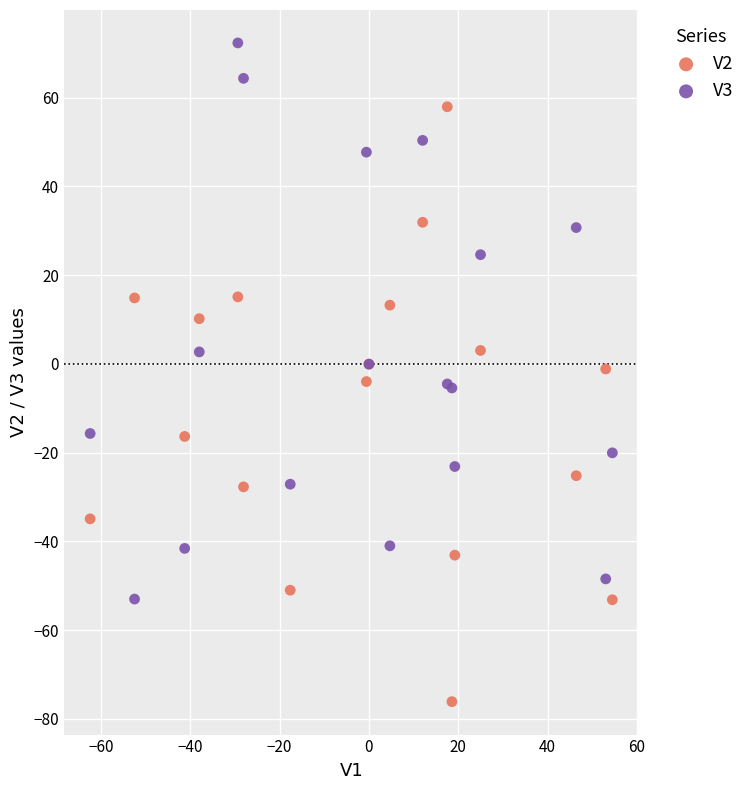

What is the X range (max minus min) for the scatter plot?

116.9